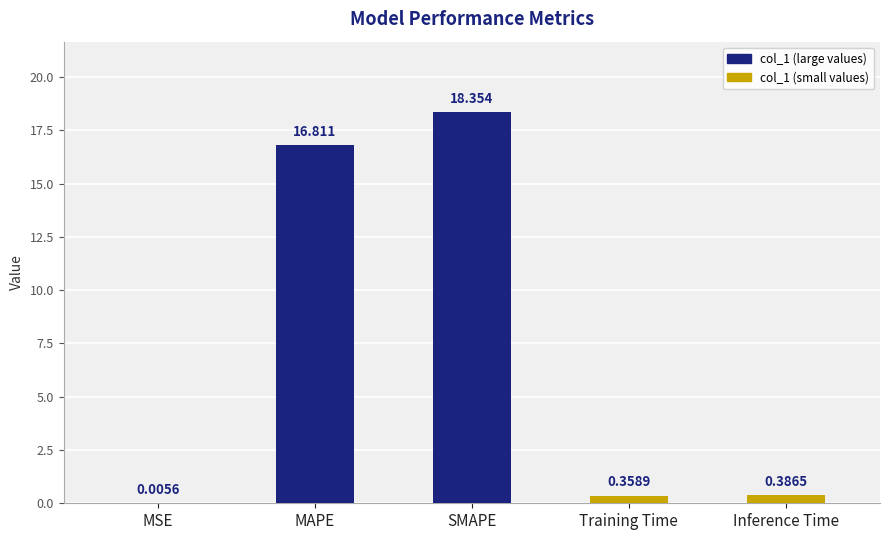

Where is the data nearest to the value 9?

MAPE